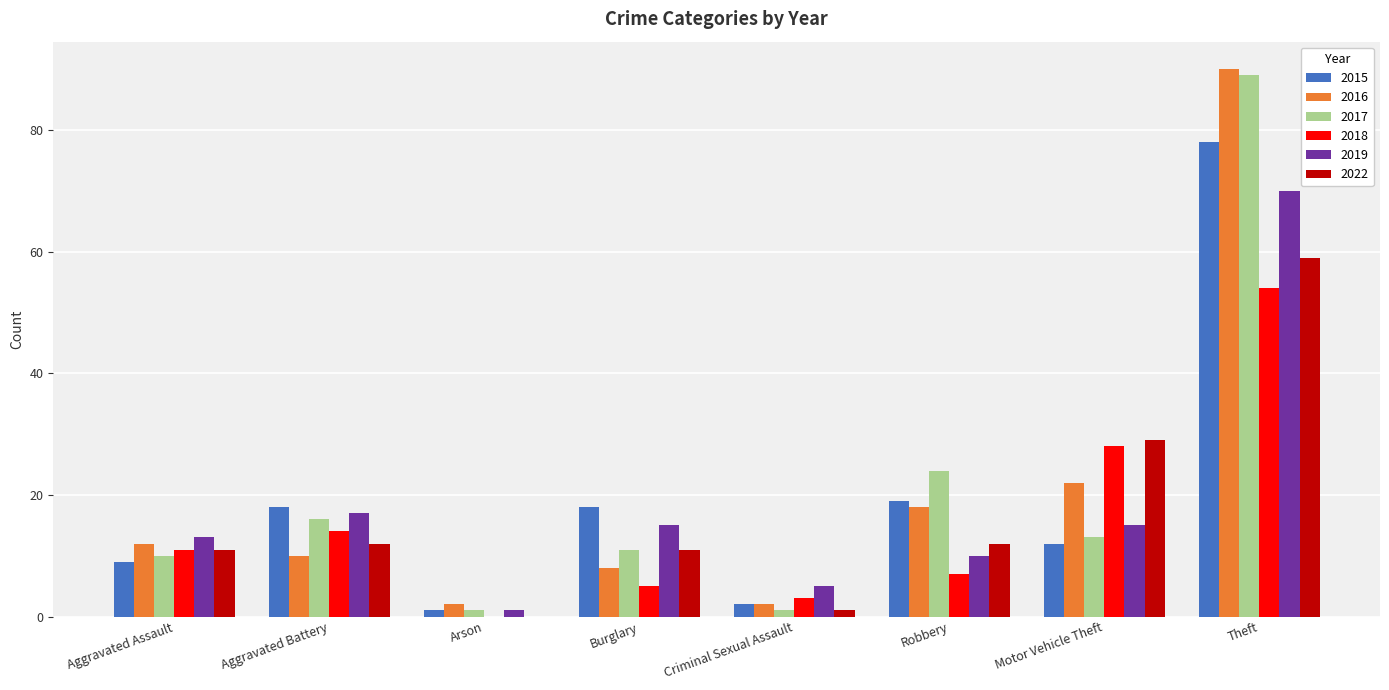

Where is 2016 nearest to the value 46?

Motor Vehicle Theft